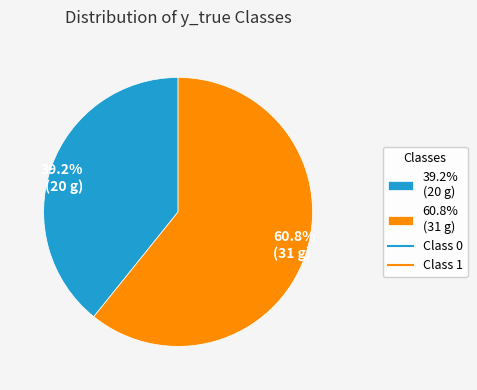

Which slice is the largest?

60.8% (31 g)